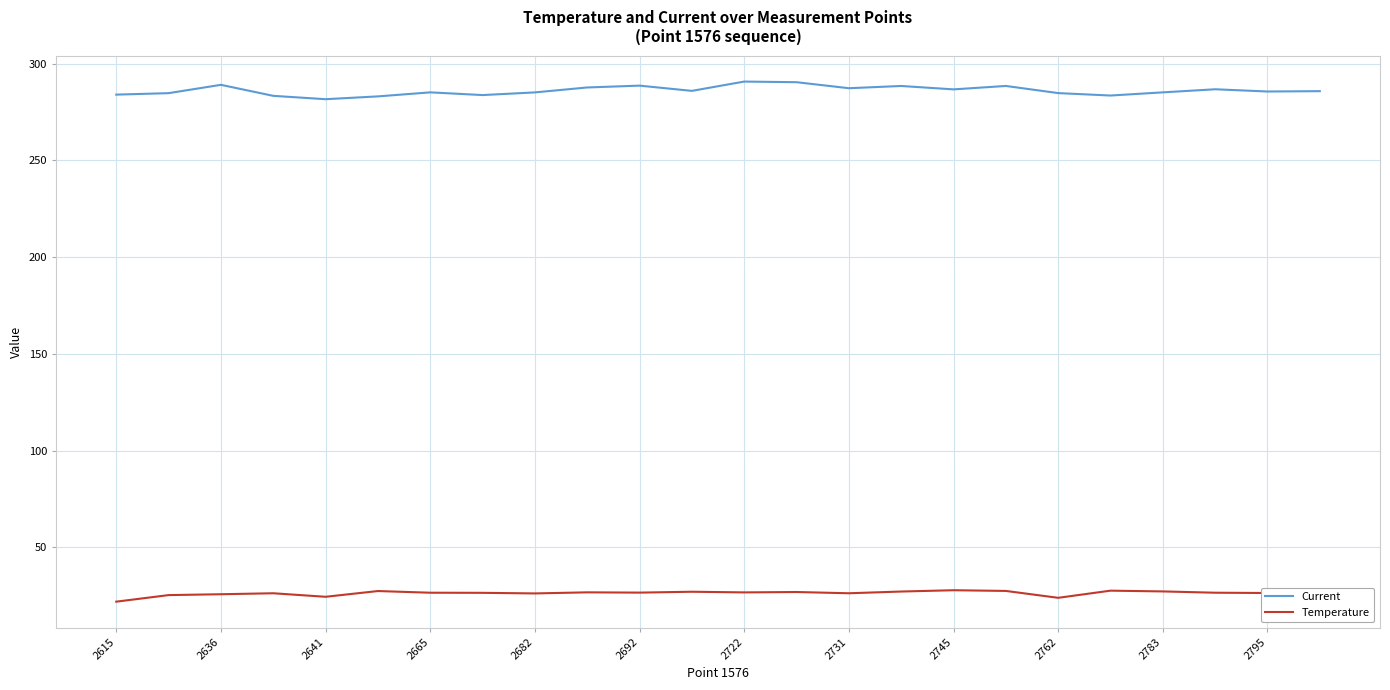

Rank the series by their average value, from lowest to highest.

Temperature, Current